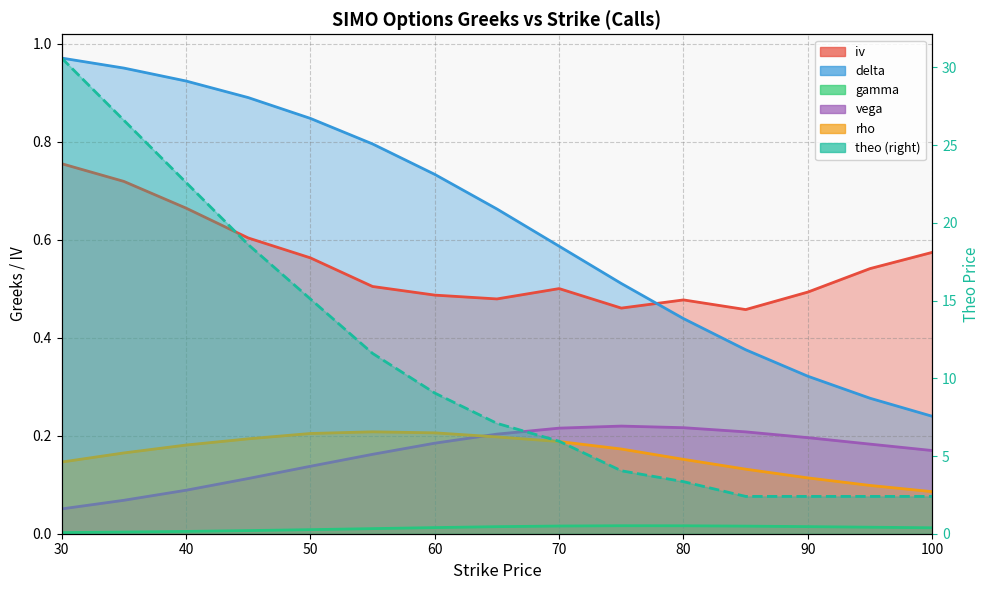

What is the value of the theo point at the 2nd from the left?

26.6